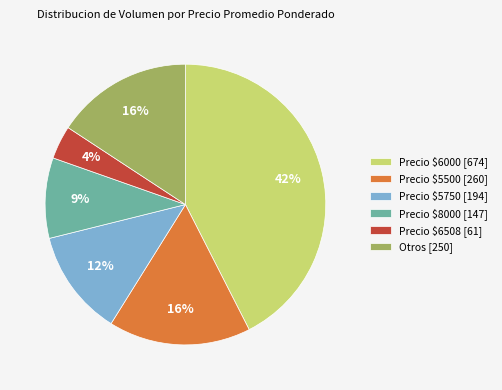

The Precio $6508 [61] slice represents 4% of the pie. True or false?

True